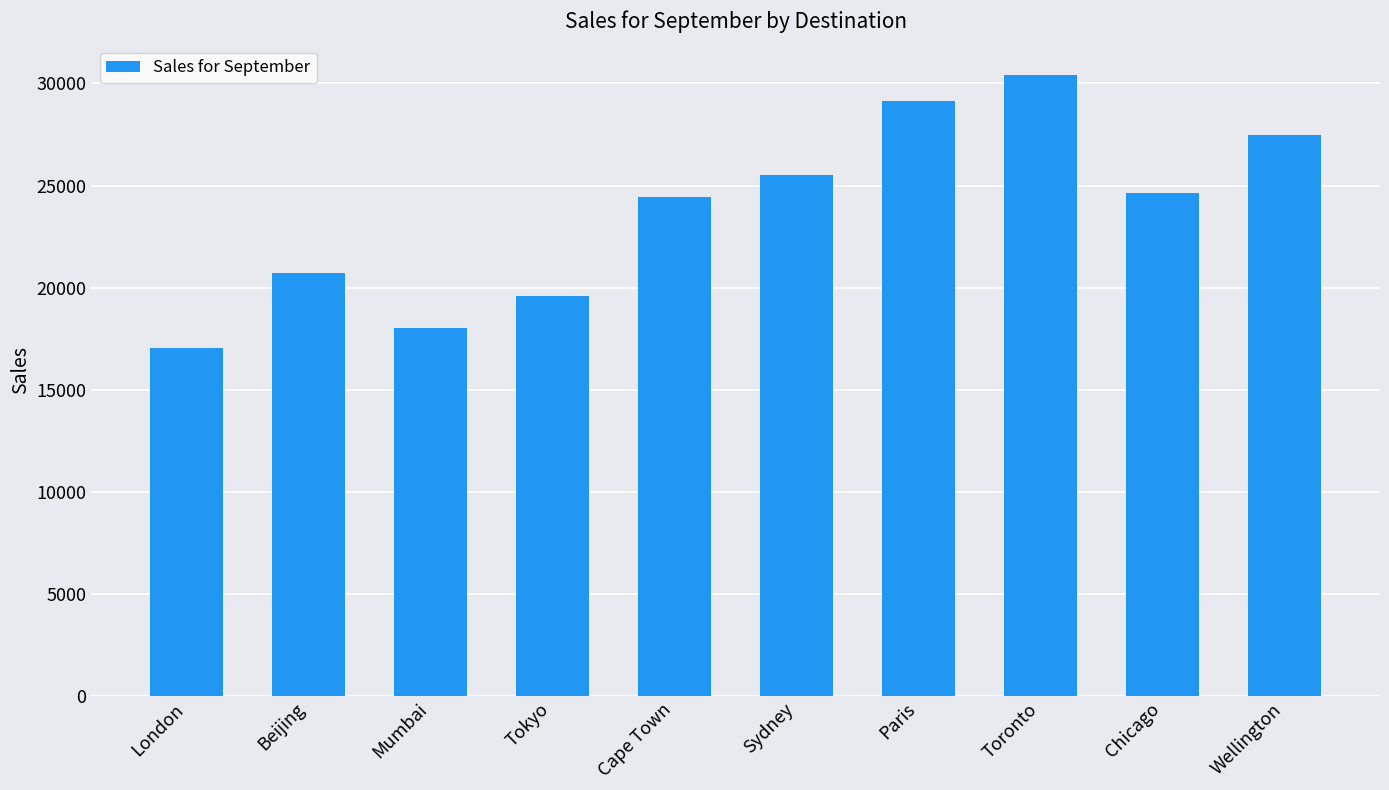

How many data points are less than 24650?

5